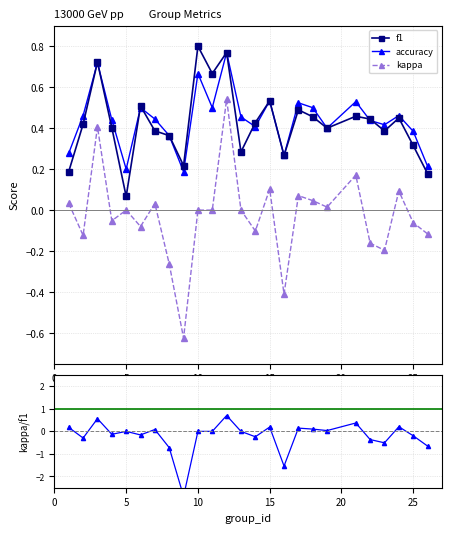

True or false: accuracy and kappa cross at least once.

False